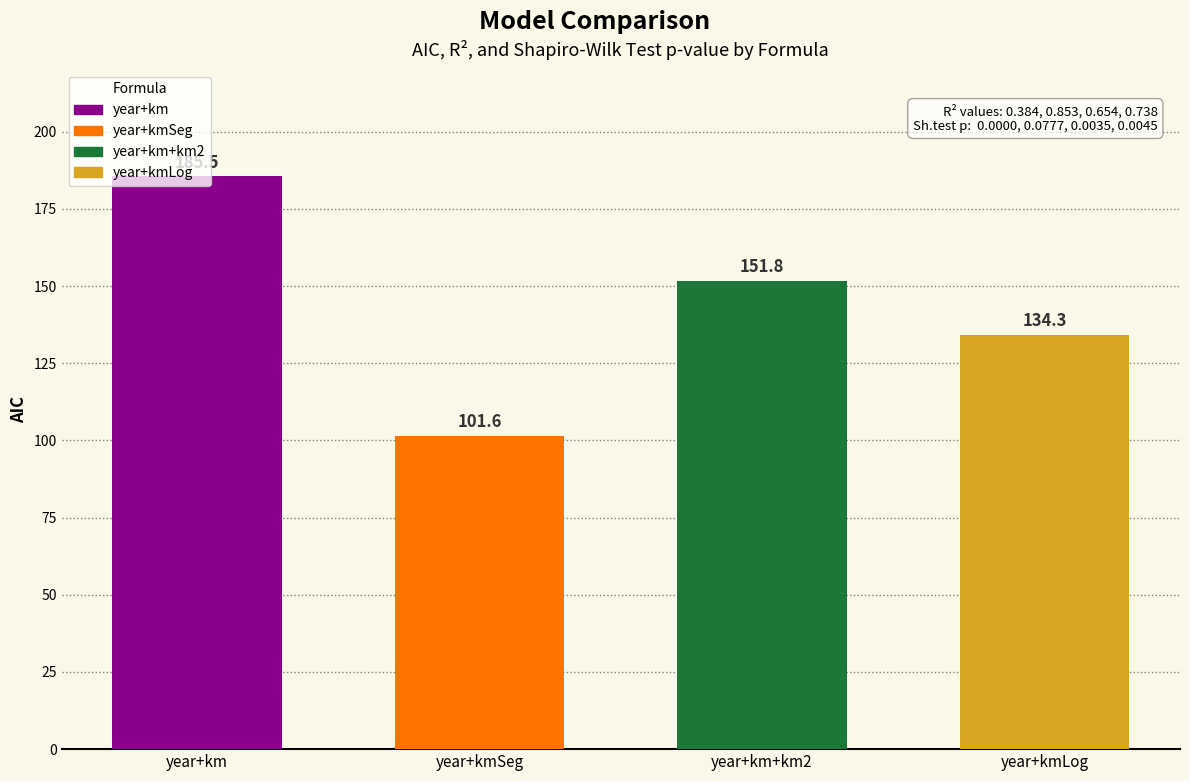

True or false: the data shows 185.5 at year+km.

True